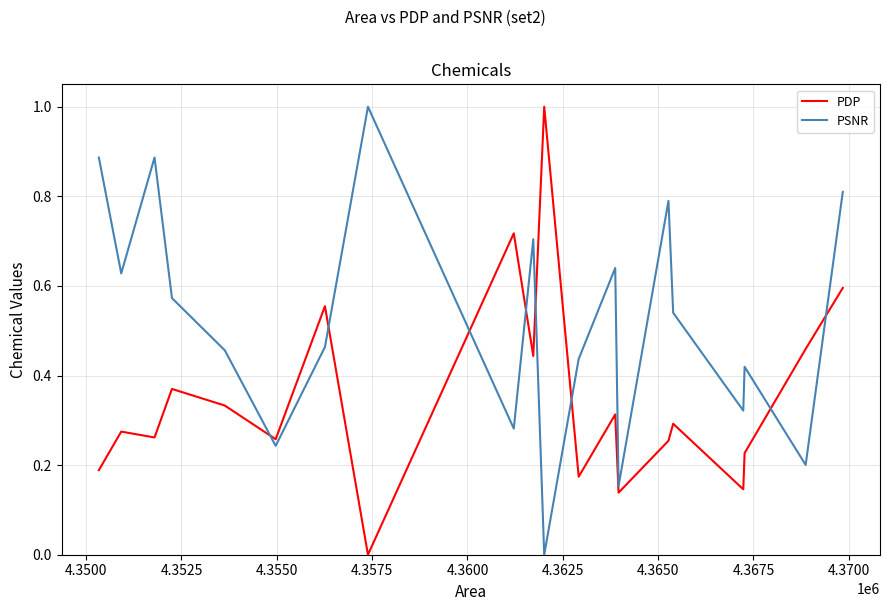

What is the maximum value shown in the chart?

1.0